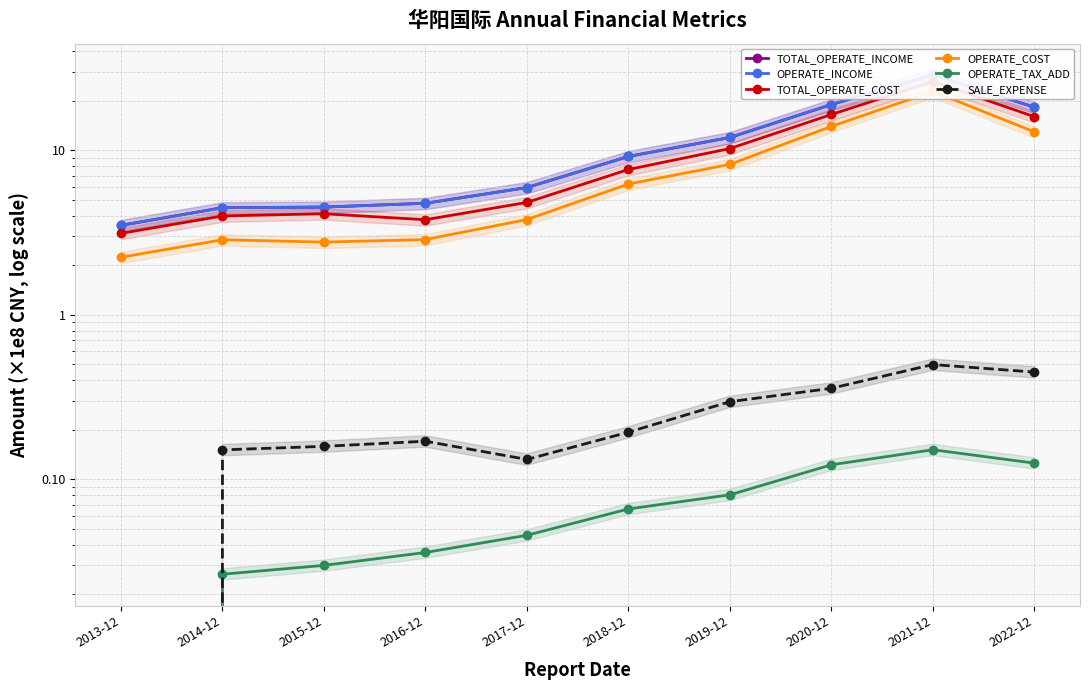

At which label is OPERATE_INCOME closest to 16?

2022-12